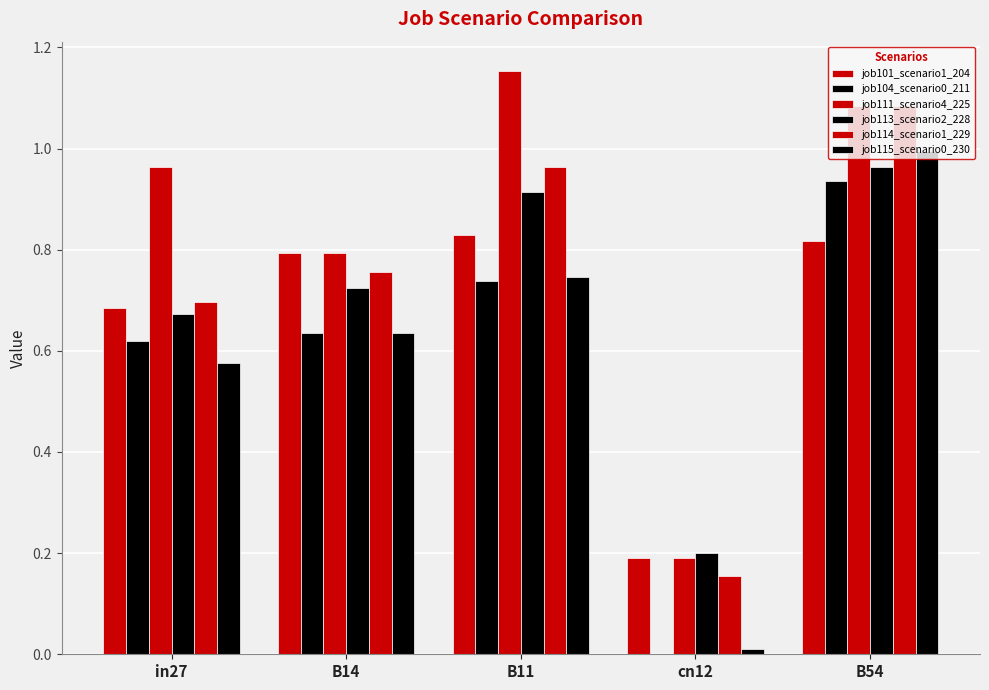

Does the chart contain stacked bars?

No